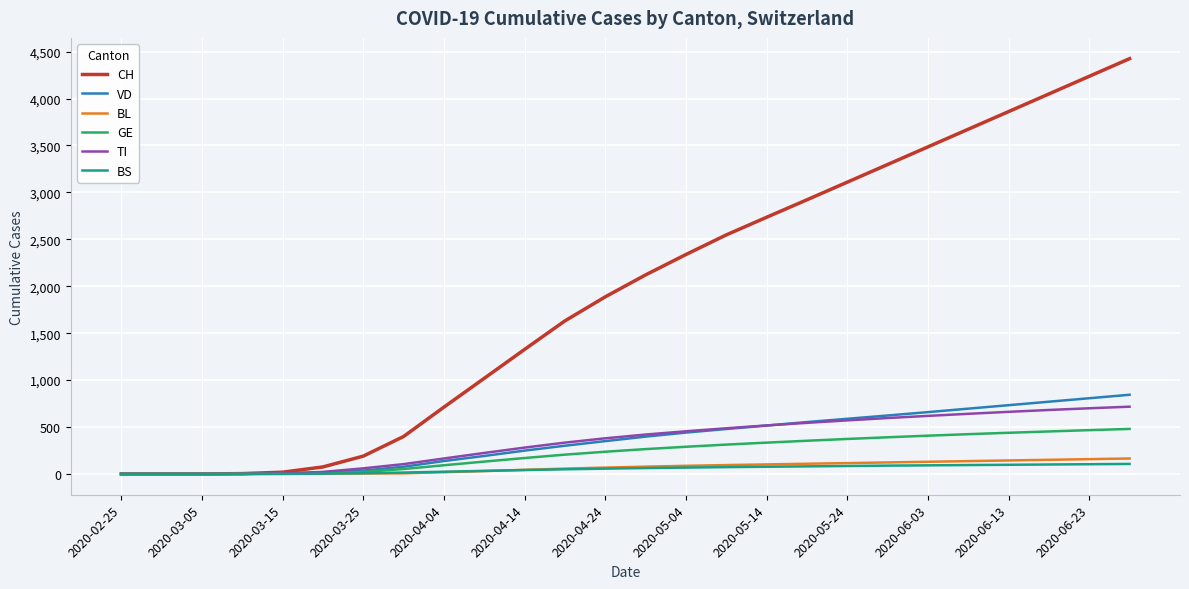

Which series has the widest spread of values?

CH